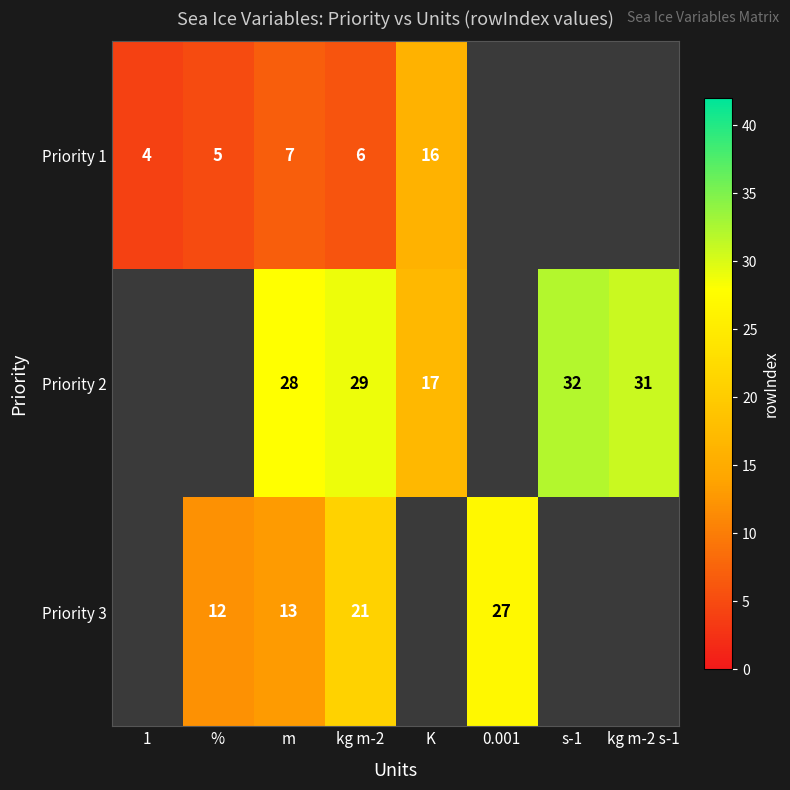

Which series changed the most between m and kg m-2?

Priority 3